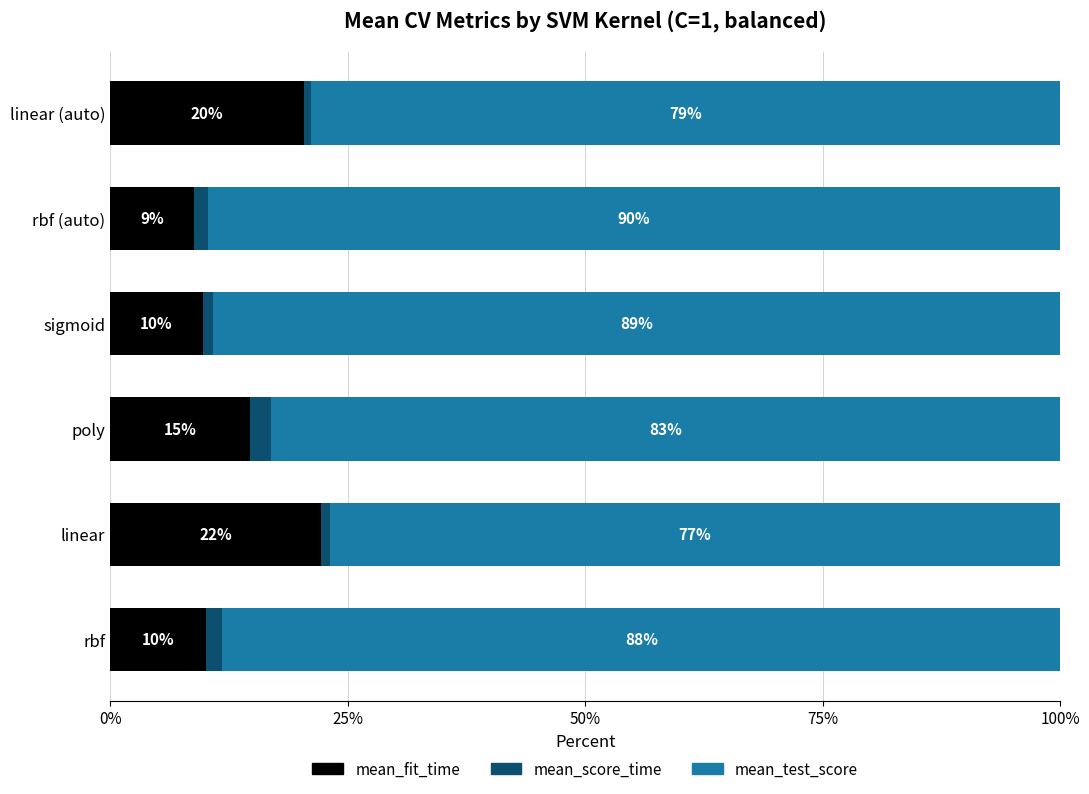

What is the maximum value for mean_fit_time?

22.2